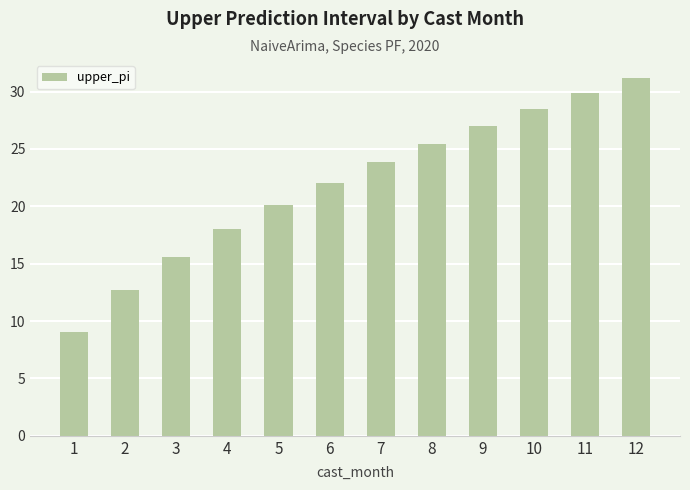

List the labels in order of value, smallest first.

1, 2, 3, 4, 5, 6, 7, 8, 9, 10, 11, 12